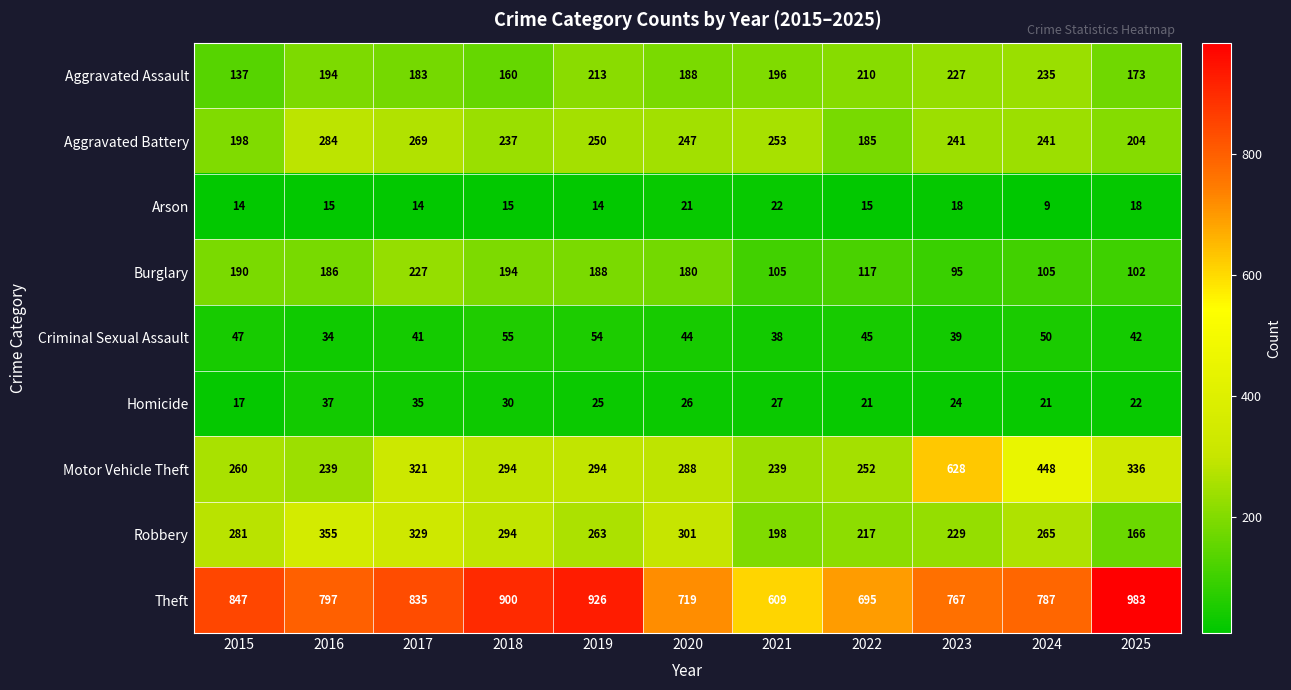

The value of Arson at 2025 is 18. True or false?

True